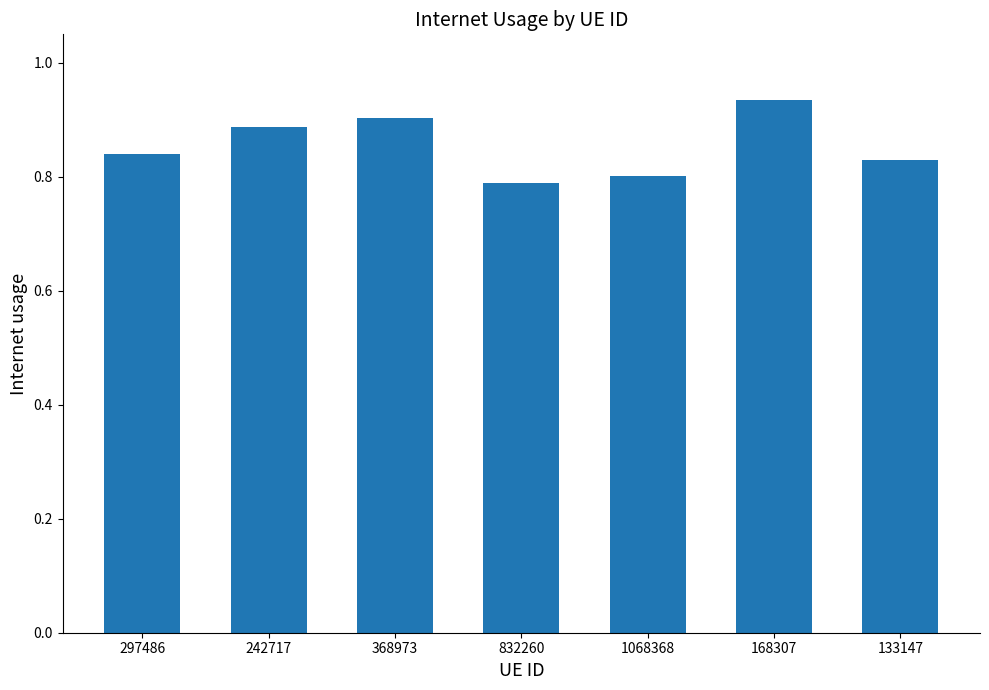

At which category does the chart reach its peak across all series?

168307